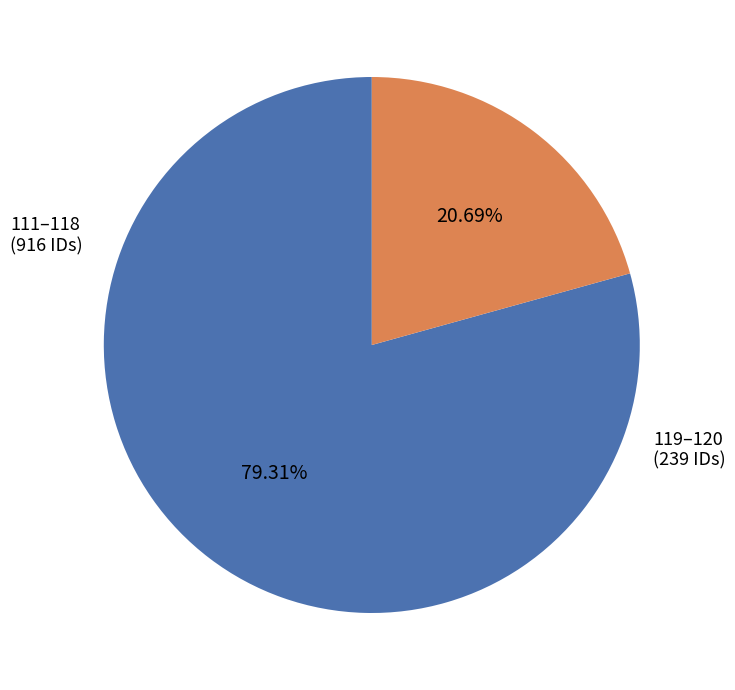

Does any single category account for the majority?

Yes